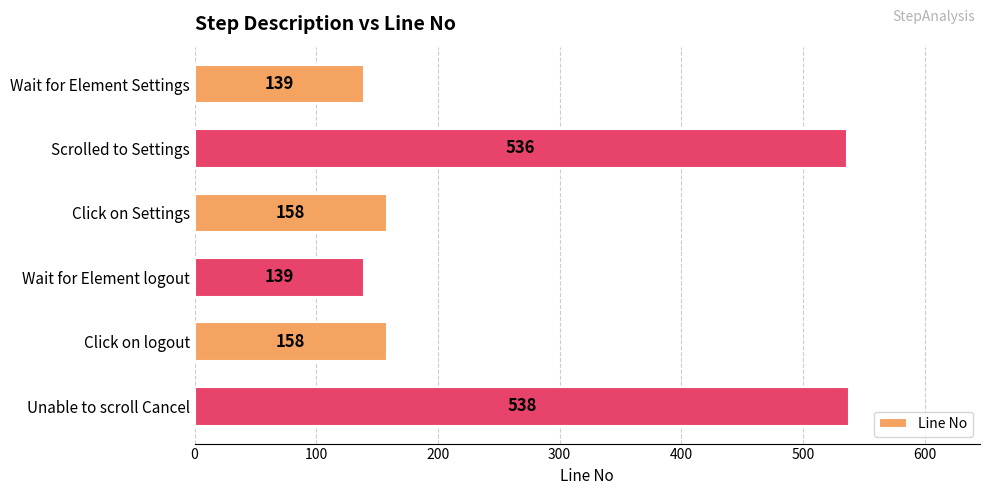

What is the sum of all values?

1668